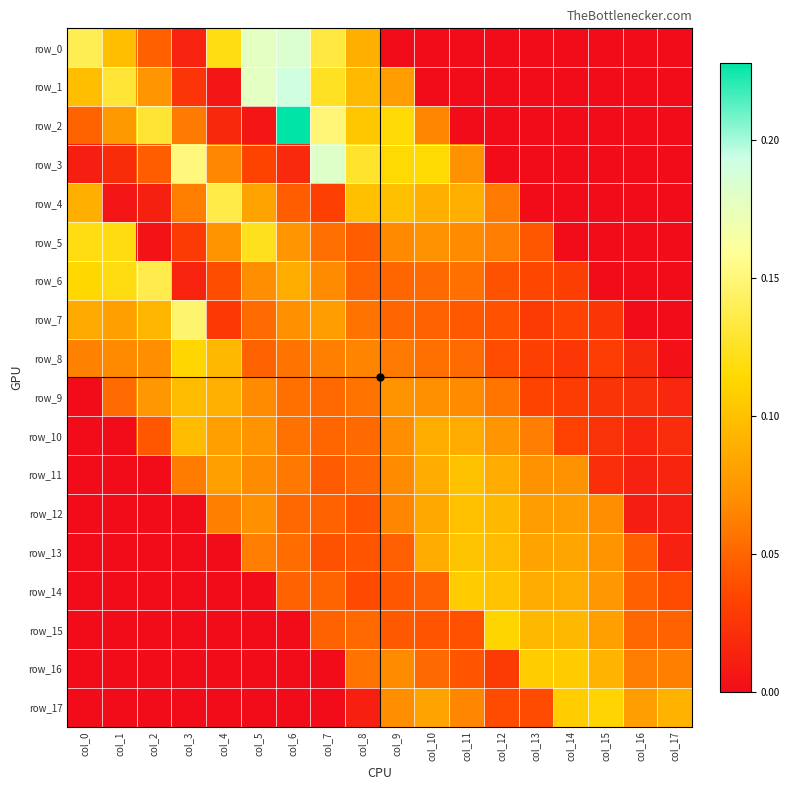

List the labels in order of row_0 value, largest first.

col_6, col_5, col_0, col_7, col_4, col_1, col_8, col_2, col_3, col_16, col_13, col_12, col_17, col_11, col_14, col_9, col_10, col_15